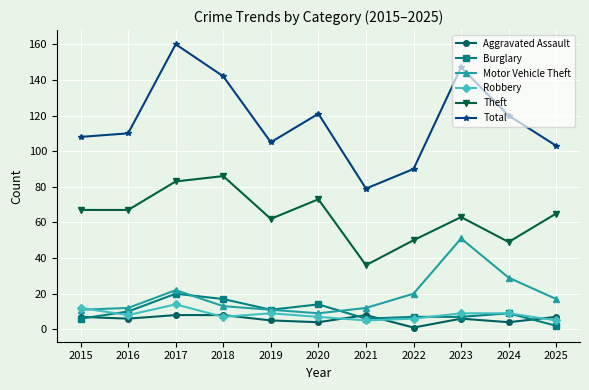

True or false: Aggravated Assault has more than 0 points higher than both neighbors.

True